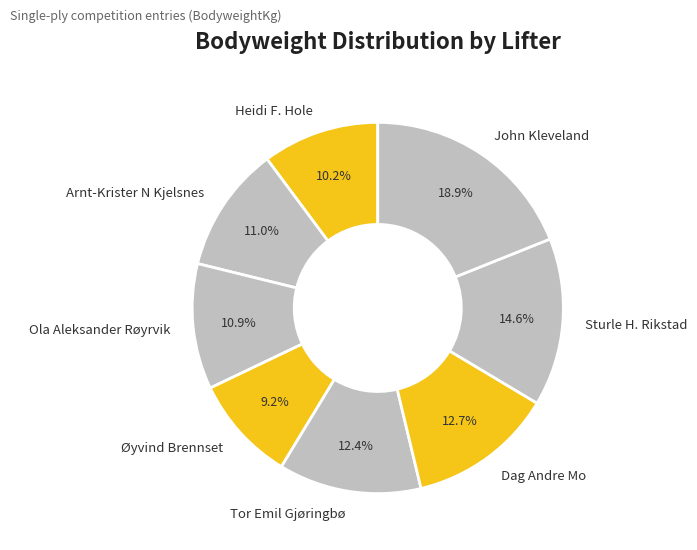

To the nearest percent, what is the difference between the Ola Aleksander Røyrvik and Sturle H. Rikstad slice percentages?

4%